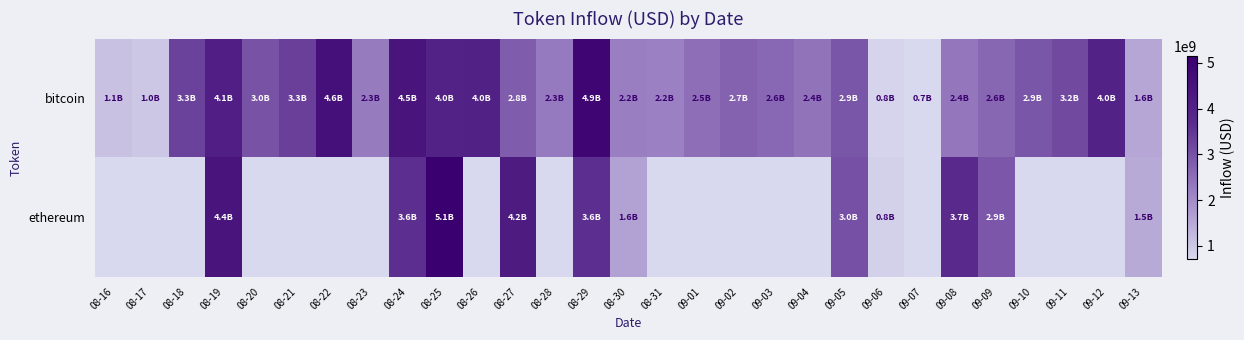

Reading left to right, extract all data points from this chart.

bitcoin: 08-16=1106856065.2	08-17=996440408.4	08-18=3307500193.3	08-19=4130267659.2	08-20=2999263819.2	08-21=3342599889.0	08-22=4603705796.0	08-23=2277758489.6	08-24=4450779581.9	08-25=4015775162.4	08-26=4043227833.3	08-27=2819045561.3	08-28=2300589798.6	08-29=4912000475.6	08-30=2221022051.6	08-31=2196622513.6	09-01=2497602474.0	09-02=2708416520.5	09-03=2607003100.5	09-04=2425084914.9	09-05=2943468535.3	09-06=776853738.0	09-07=714823424.4	09-08=2358382526.5	09-09=2640295980.1	09-10=2934660200.9	09-11=3153203819.5	09-12=3986773852.7	09-13=1552104266.2
ethereum: 08-16=0.0	08-17=0.0	08-18=0.0	08-19=4446916731.7	08-20=0.0	08-21=0.0	08-22=0.0	08-23=0.0	08-24=3627462258.0	08-25=5142779177.7	08-26=0.0	08-27=4239995126.5	08-28=0.0	08-29=3624479249.8	08-30=1621084456.9	08-31=0.0	09-01=0.0	09-02=0.0	09-03=0.0	09-04=0.0	09-05=3049458296.3	09-06=831654137.1	09-07=0.0	09-08=3749852492.4	09-09=2897779622.2	09-10=0.0	09-11=0.0	09-12=0.0	09-13=1492061189.1